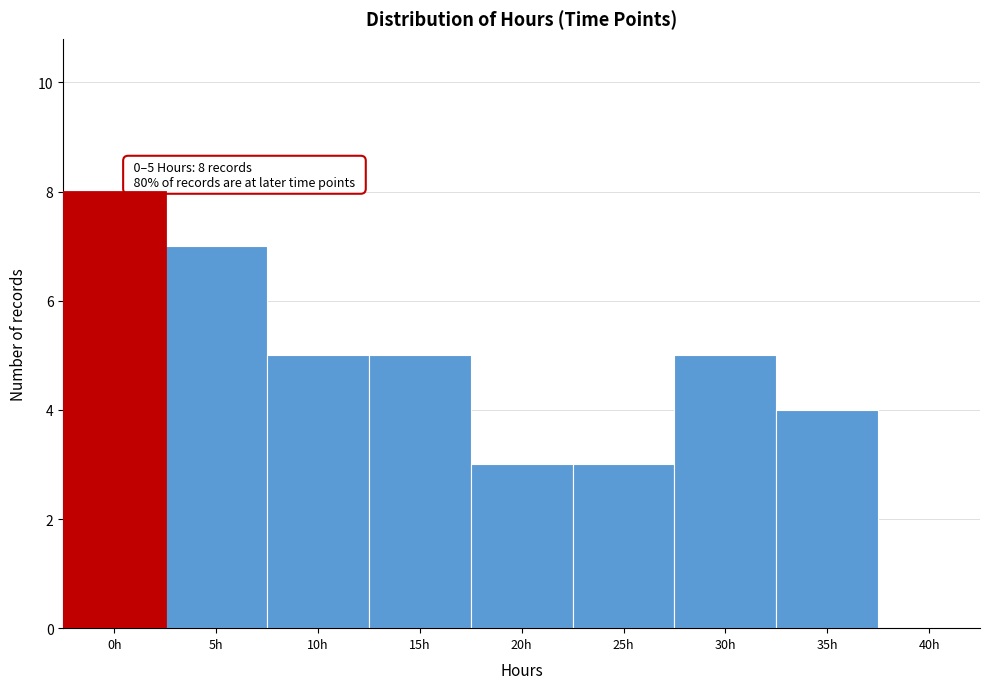

Reading left to right, extract all data points from this chart.

0h=8	5h=7	10h=5	15h=5	20h=3	25h=3	30h=5	35h=4	40h=0